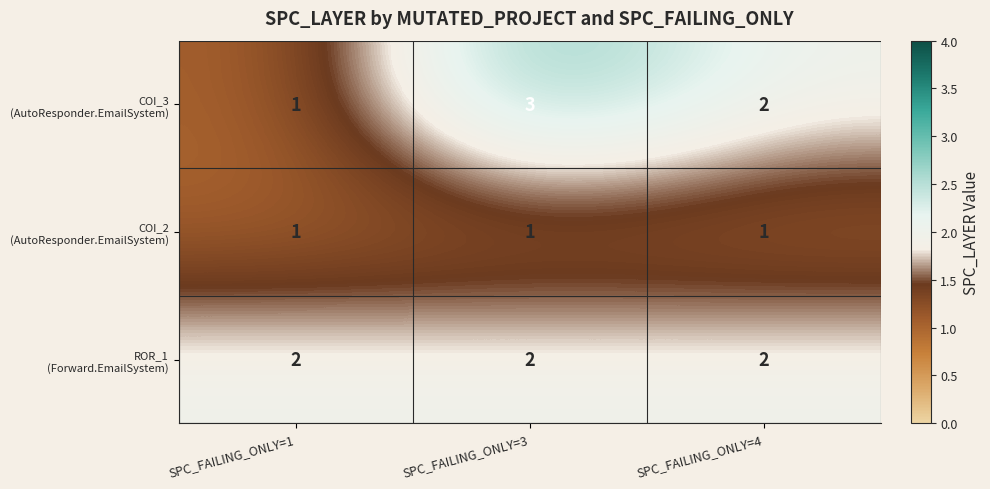

At which category is the sum across all series the highest?

SPC_FAILING_ONLY=3